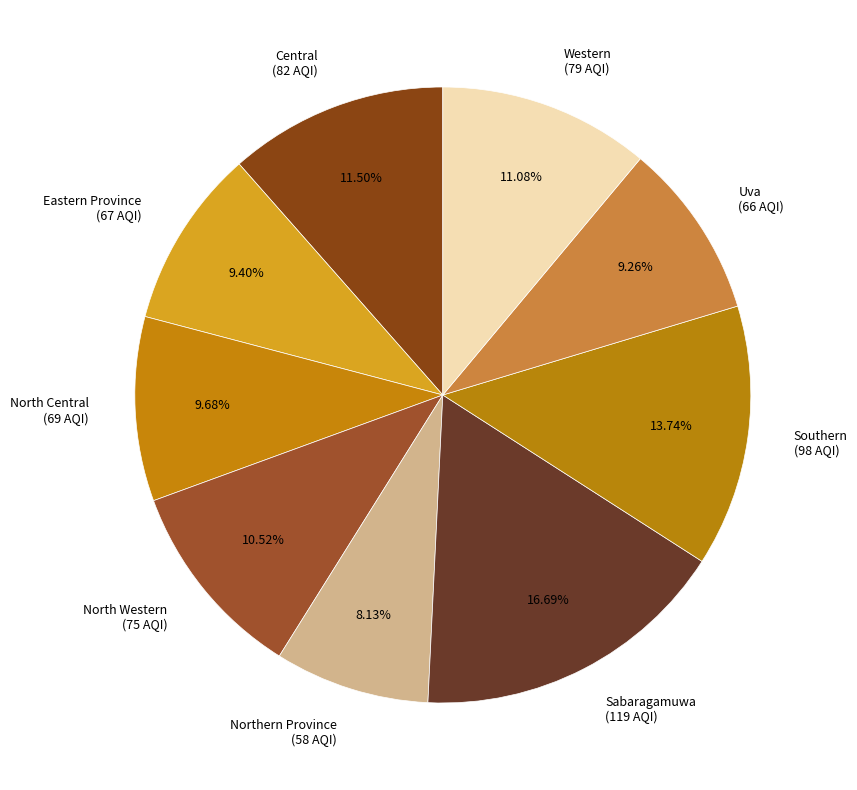

Which category has the smallest portion of the pie?

Northern Province